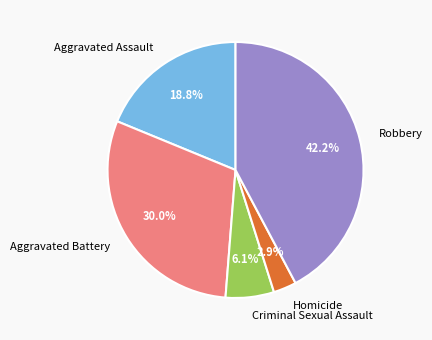

Is there a majority slice in this chart?

No